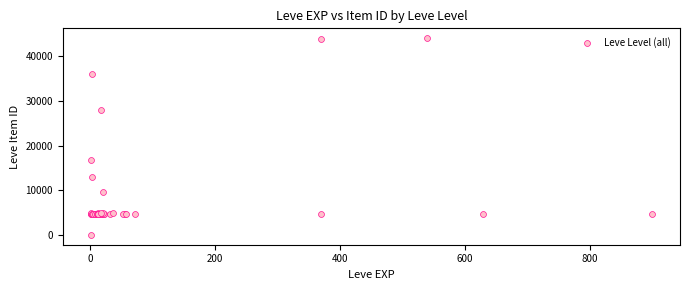

What Y value in the scatter plot is closest to 22050?

16734